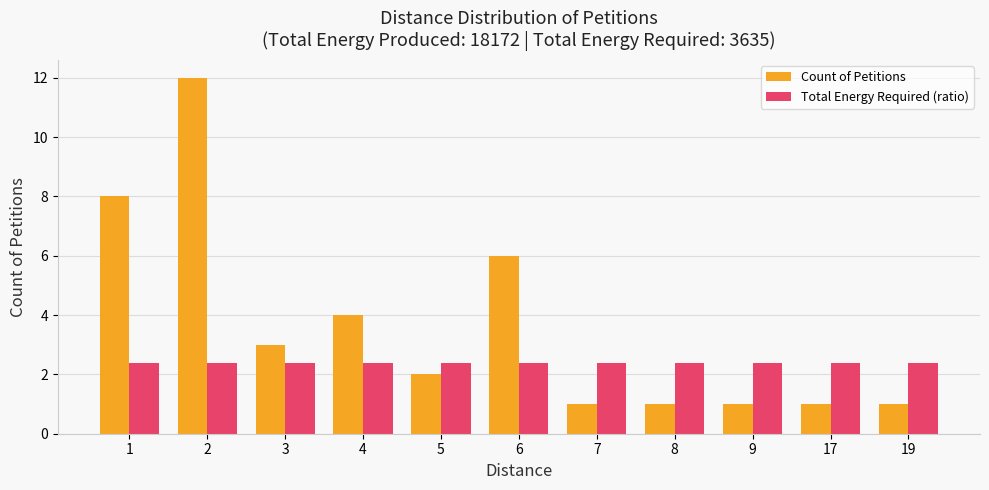

What is the greatest value displayed?

12.0